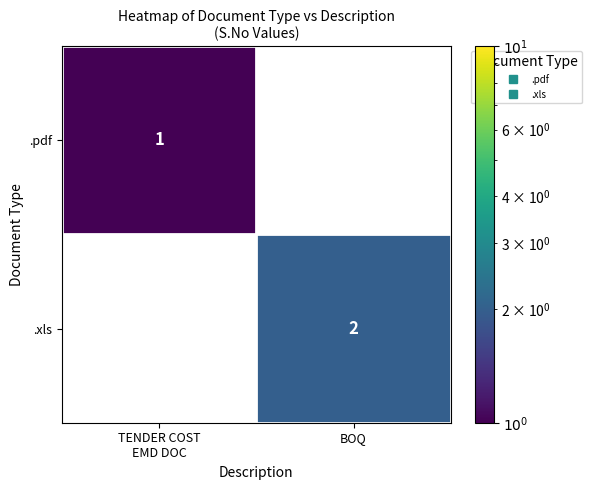

What is the difference between the highest and lowest values at BOQ?

2